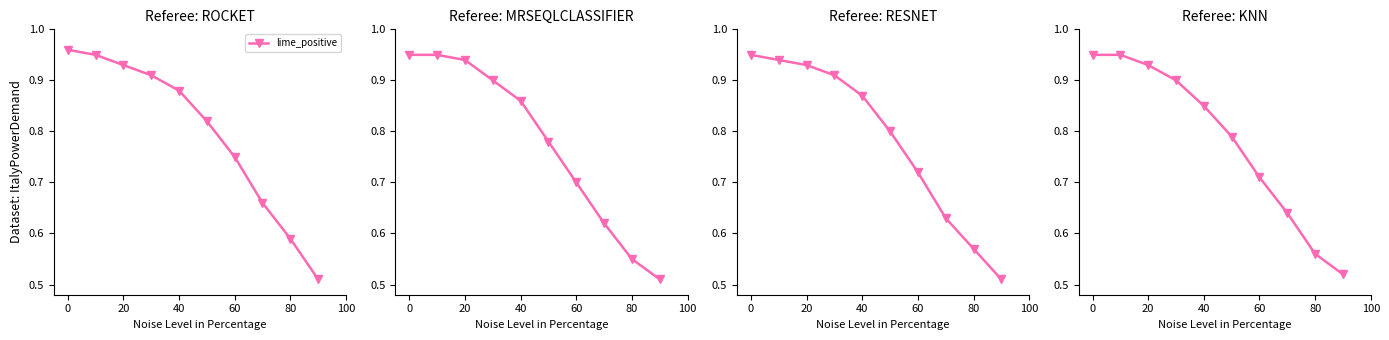

True or false: lime_positive and lime_male intersect in this chart.

False